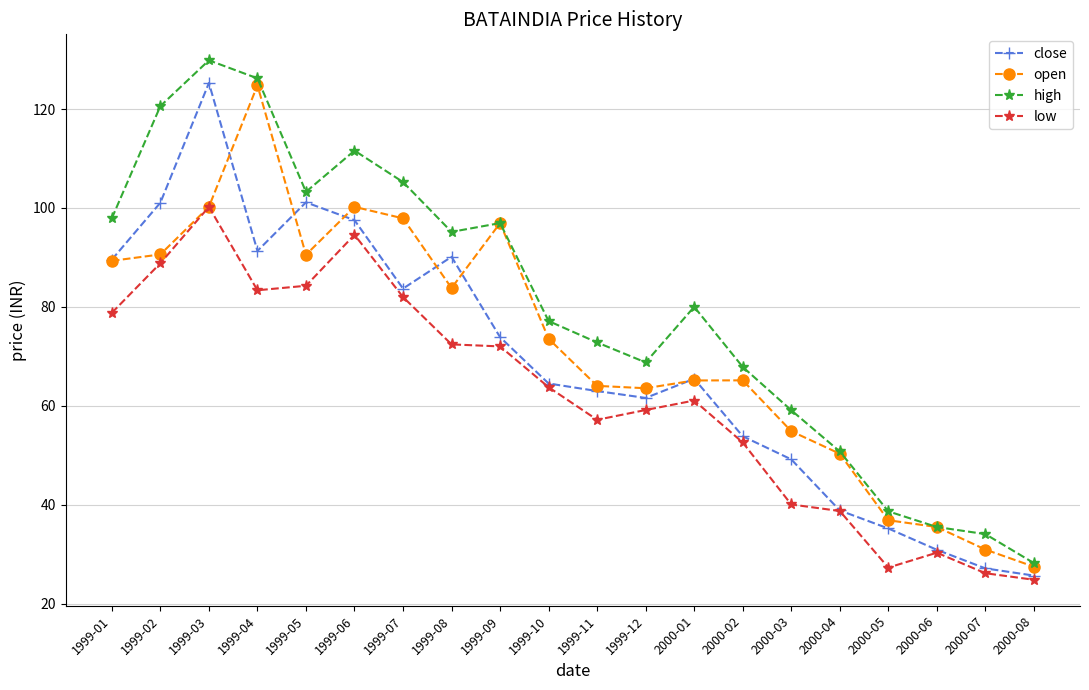

How many values in the low series exceed 63?

10